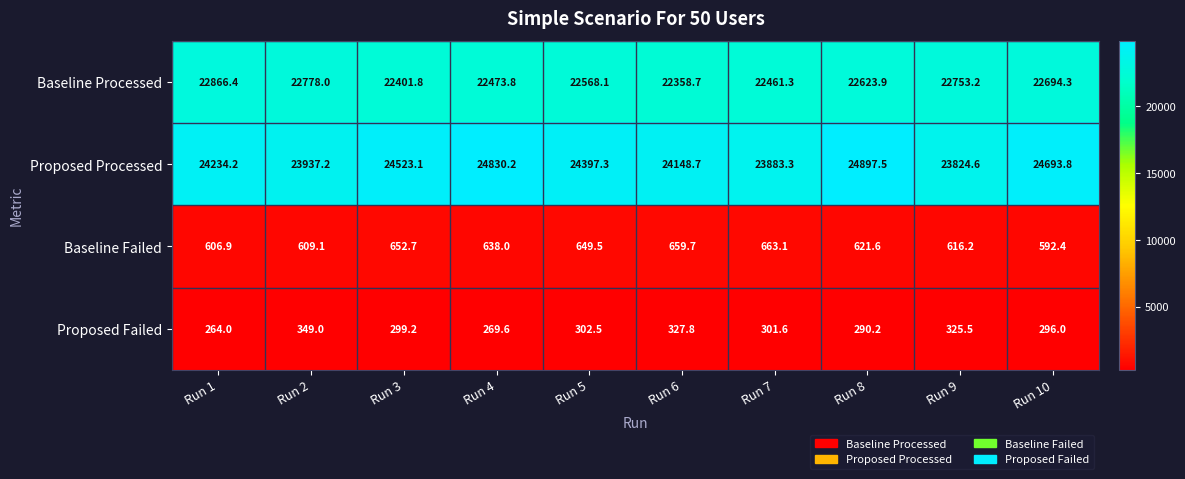

At which category does the chart reach its minimum across all series?

Run 1